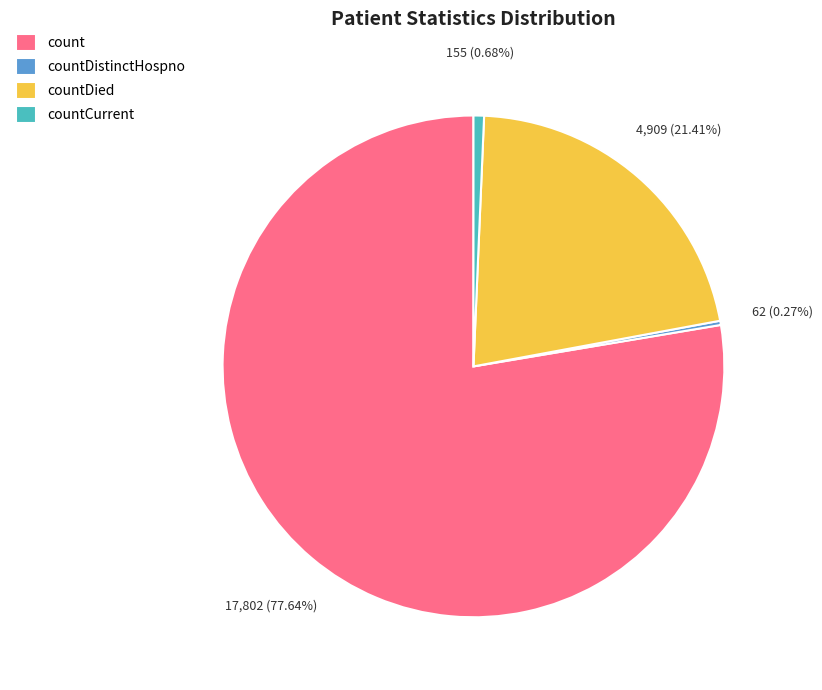

True or false: countCurrent accounts for 11% of the total.

False